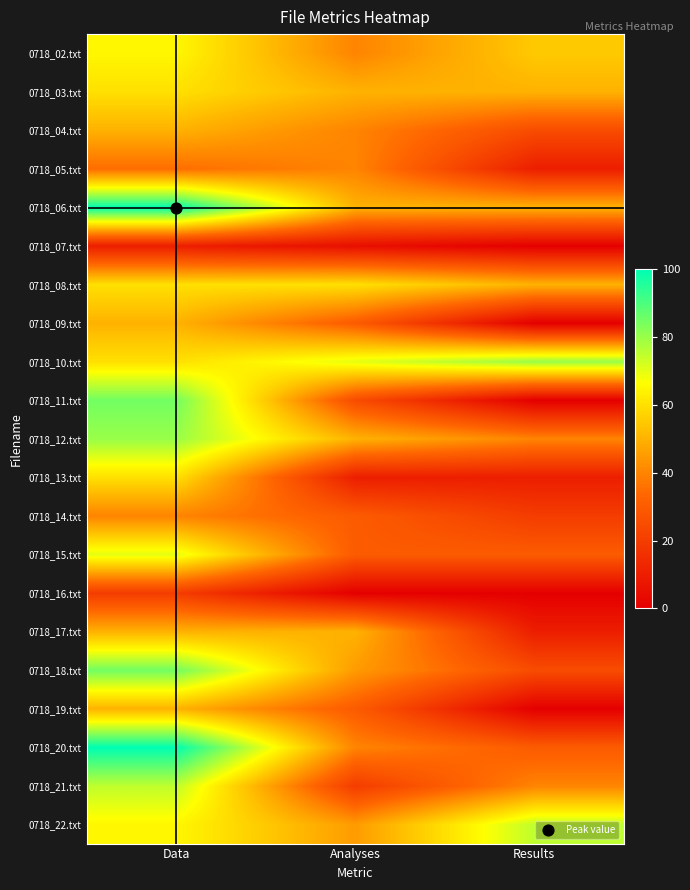

Between Results and Analyses, which is larger?

Results